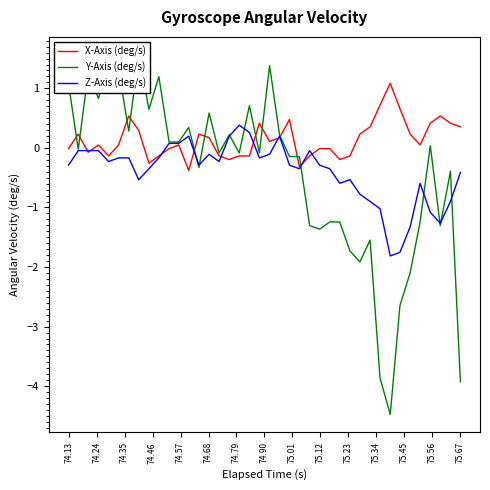

How many series are shown in this chart?

3